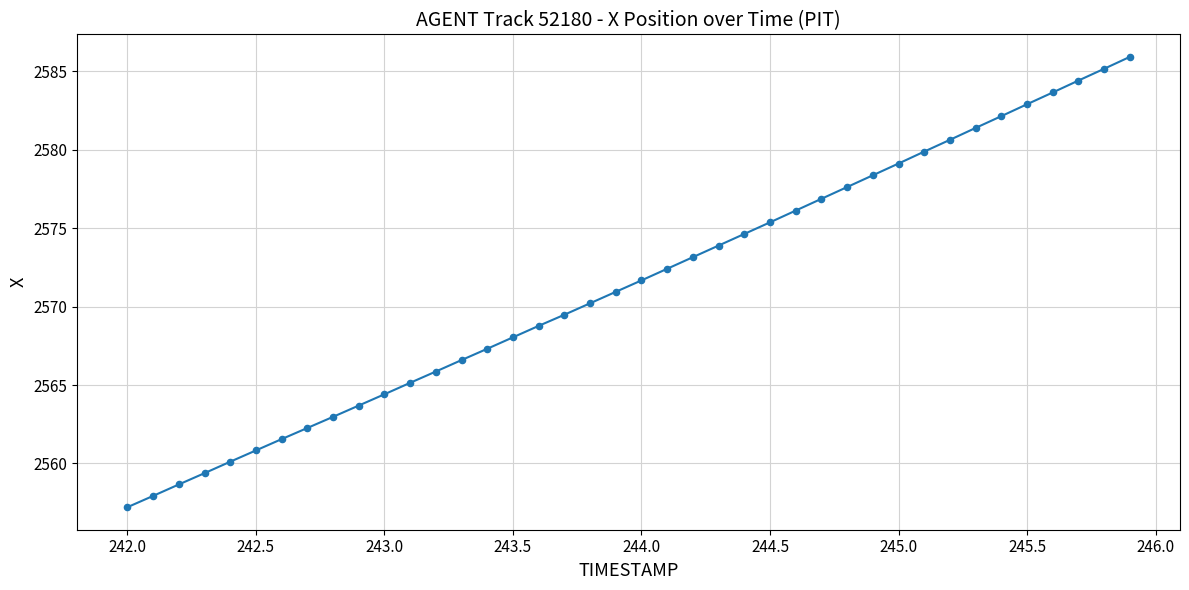

What is the minimum value shown in the chart?

2557.2